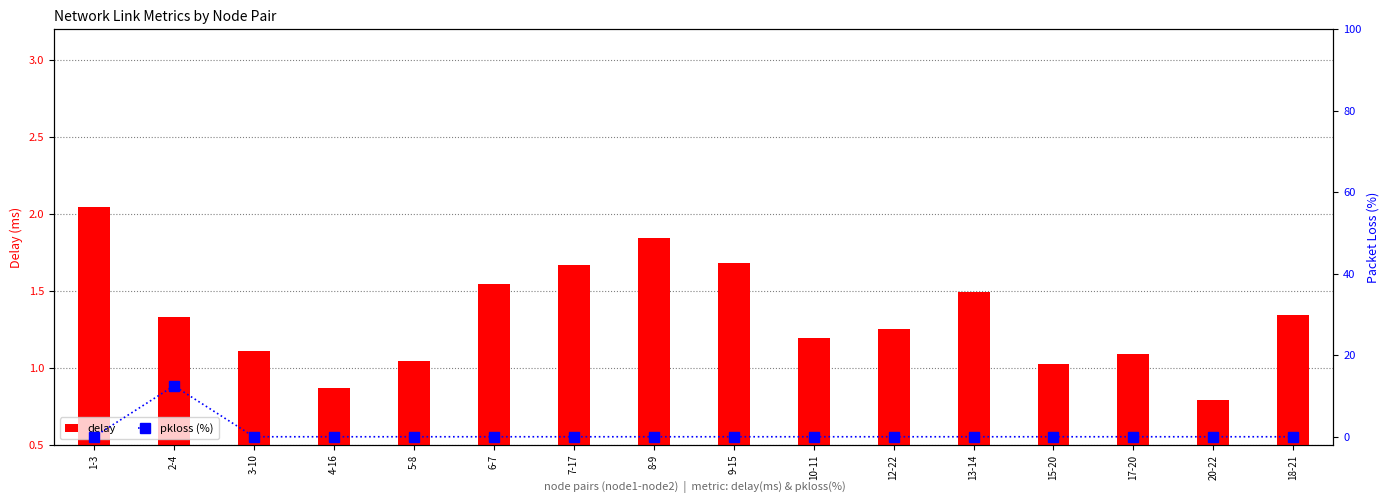

What is the value of the delay bar at the 3rd from the left?

1.1